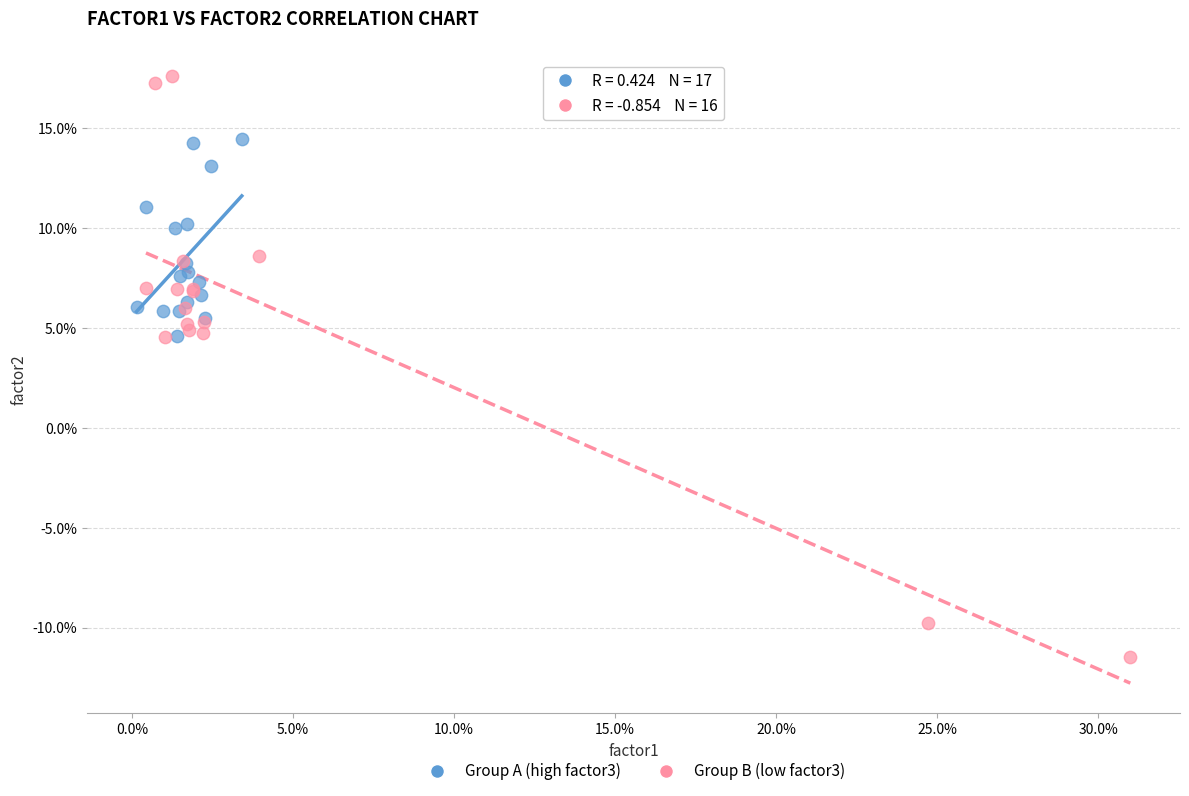

What are all the series names shown in the legend?

Group A (high factor3), Group B (low factor3)